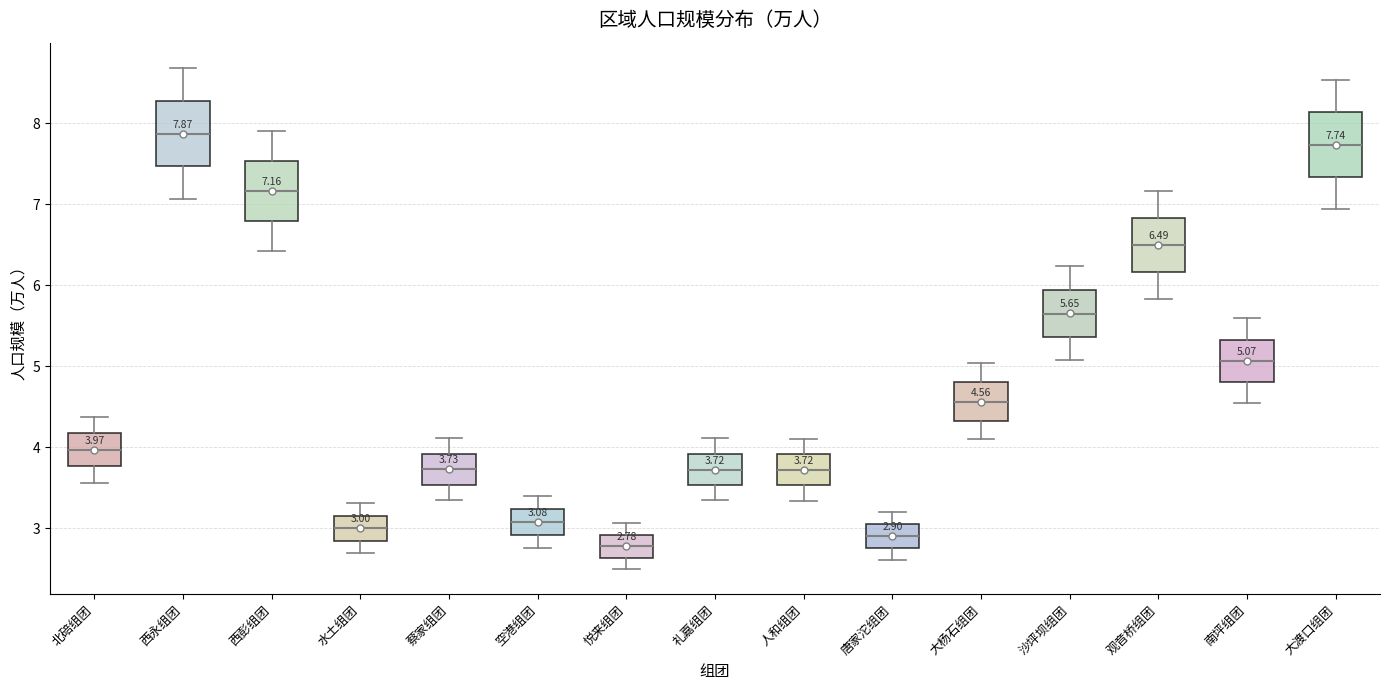

Which box's median line is the lowest?

悦来组团